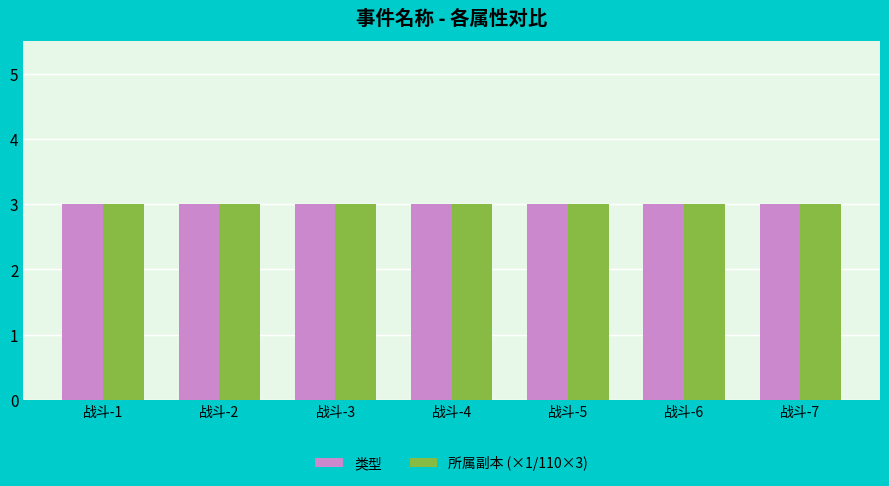

List the labels in order of id value, smallest first.

战斗-1, 战斗-2, 战斗-3, 战斗-4, 战斗-5, 战斗-6, 战斗-7